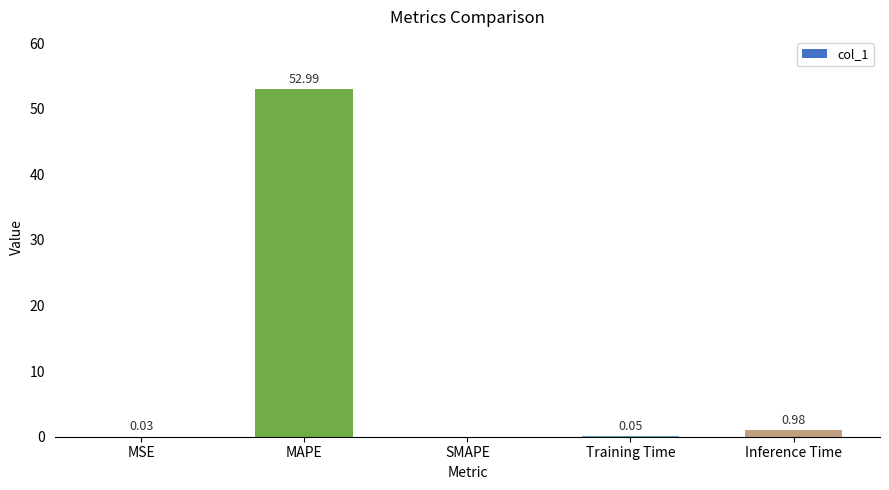

Does the chart contain stacked bars?

No